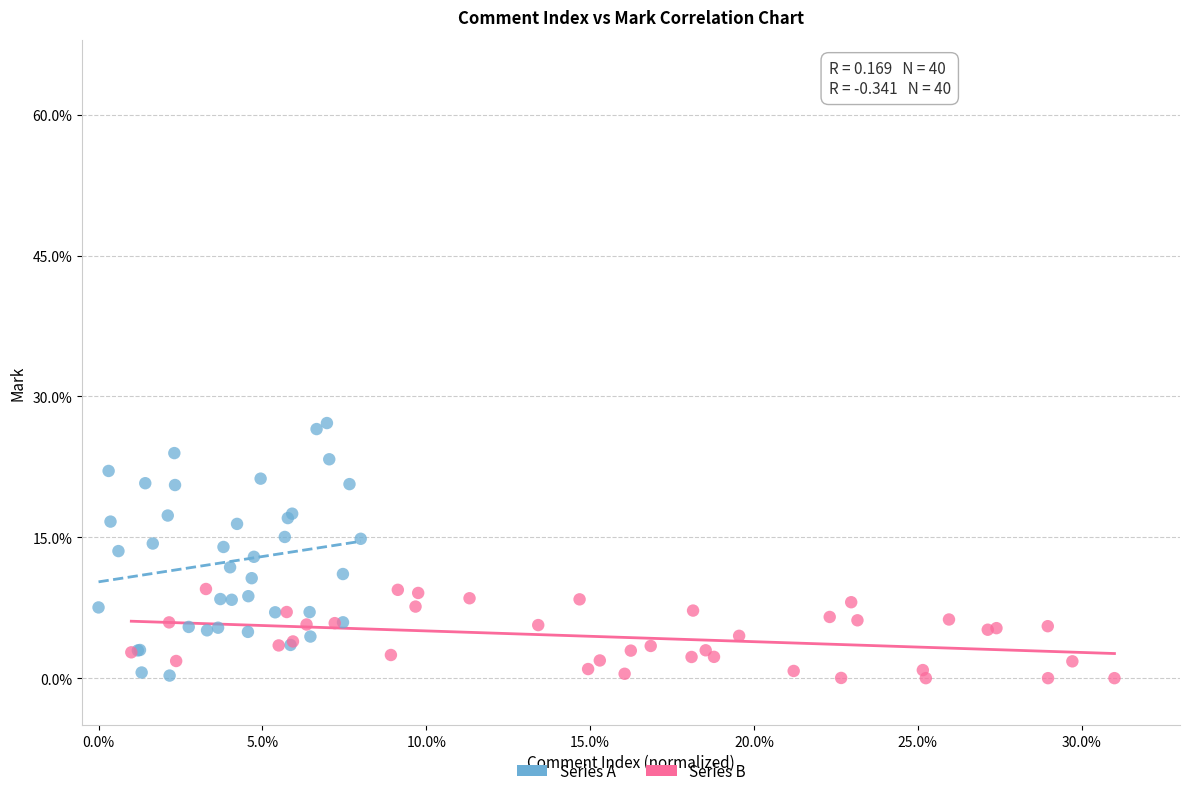

Which series has the largest Y range (max minus min)?

Series A